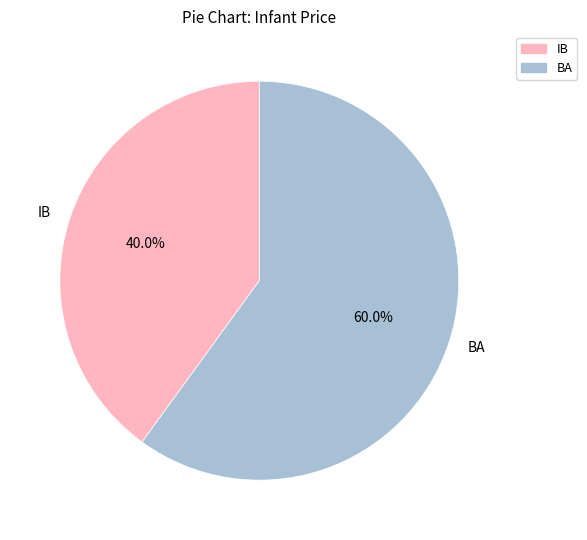

To the nearest percent, what is the difference between the IB and BA slice percentages?

20%